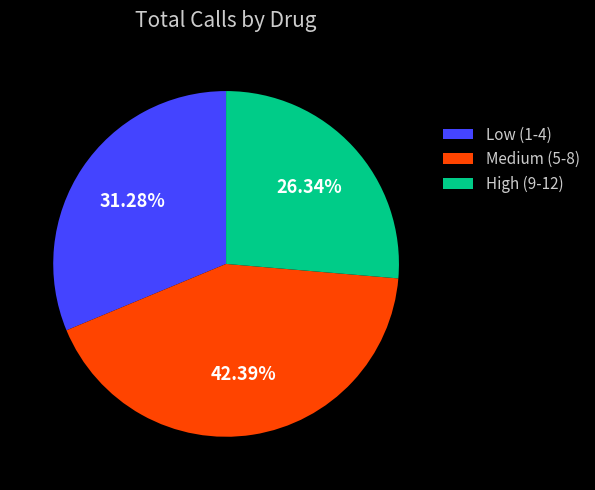

Rank the categories by value from highest to lowest.

Medium (5-8), Low (1-4), High (9-12)